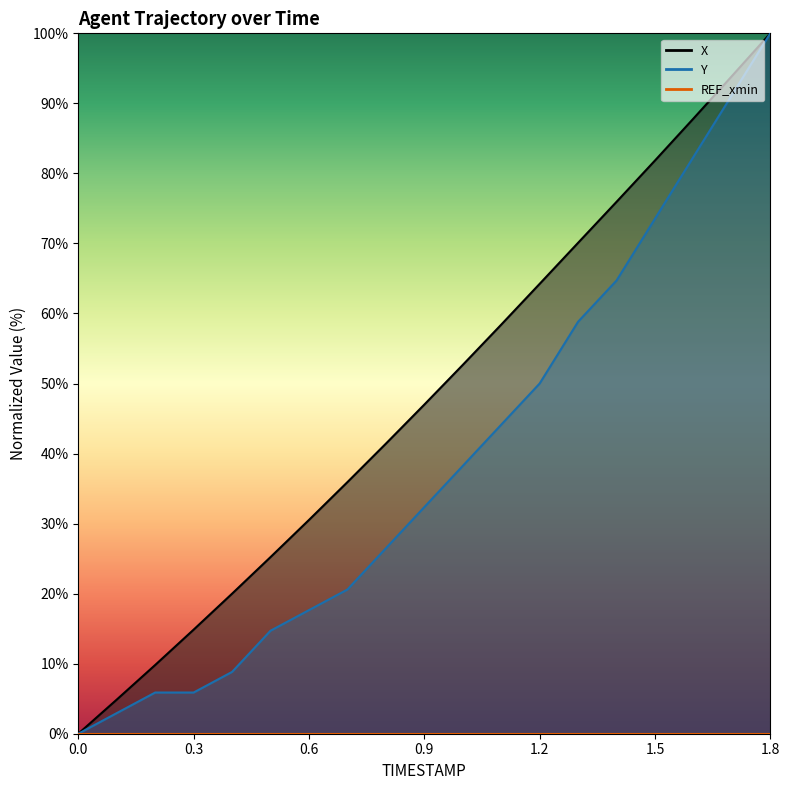

Which has a higher value, 0.7 or 0.2?

0.7